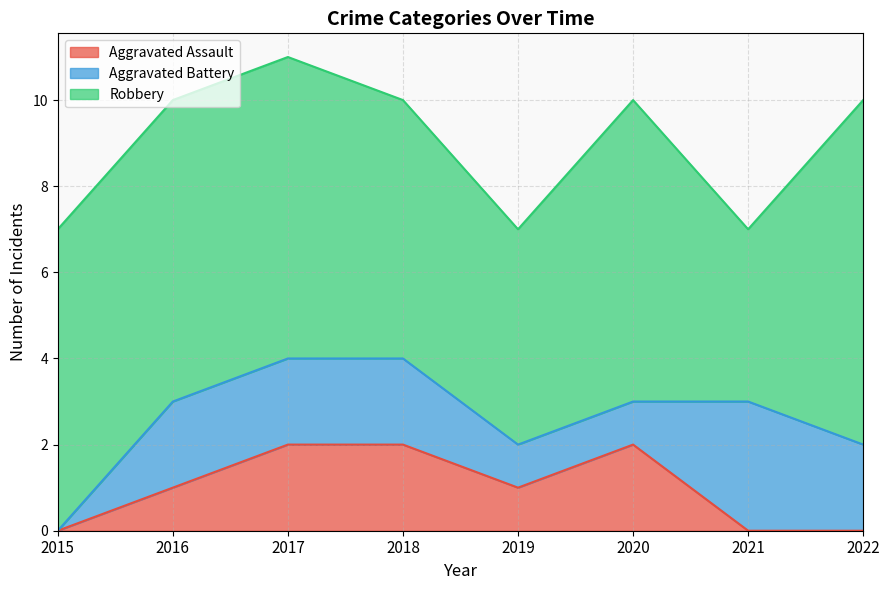

At which label is Robbery closest to 6?

2018